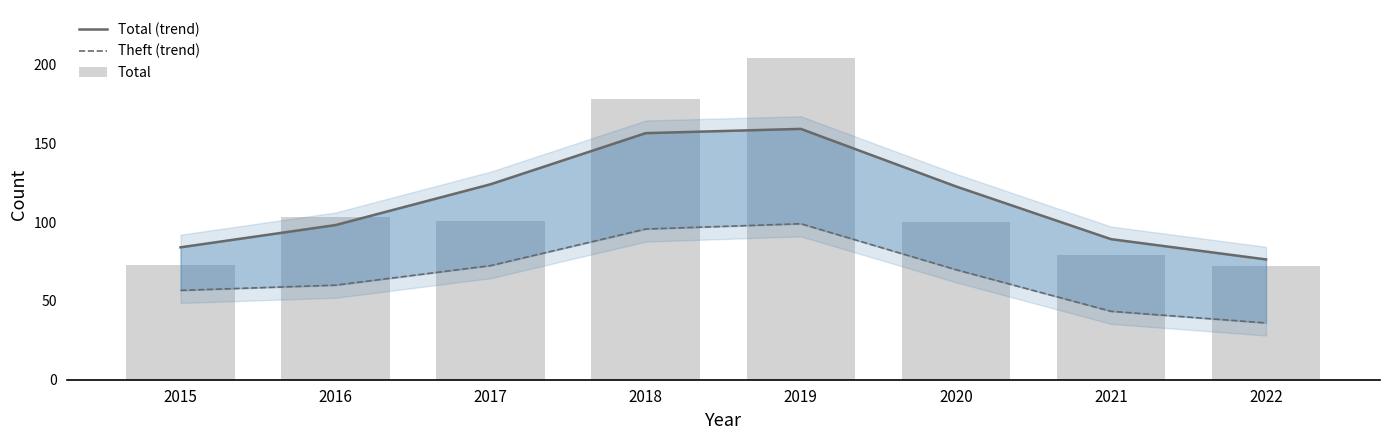

What is the value of the Theft (trend) bar at the 6th from the left?

69.8